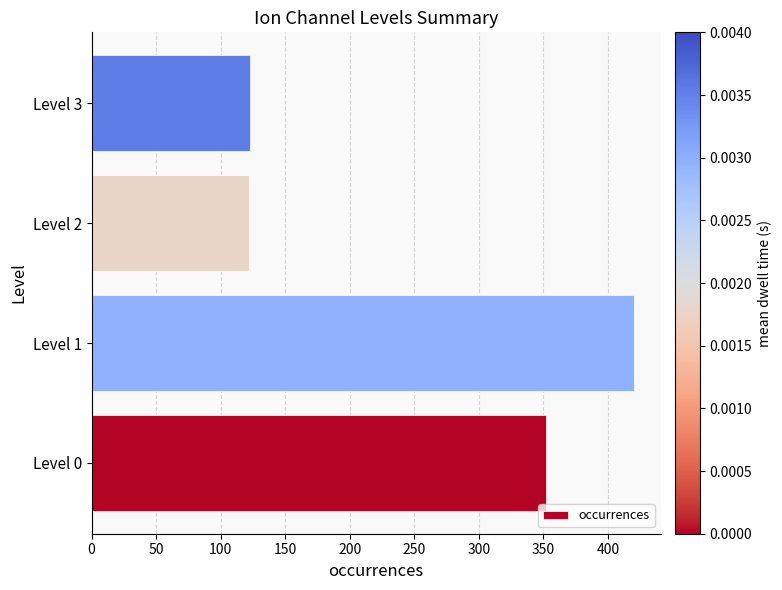

Is it true that the value at Level 2 is 57?

False